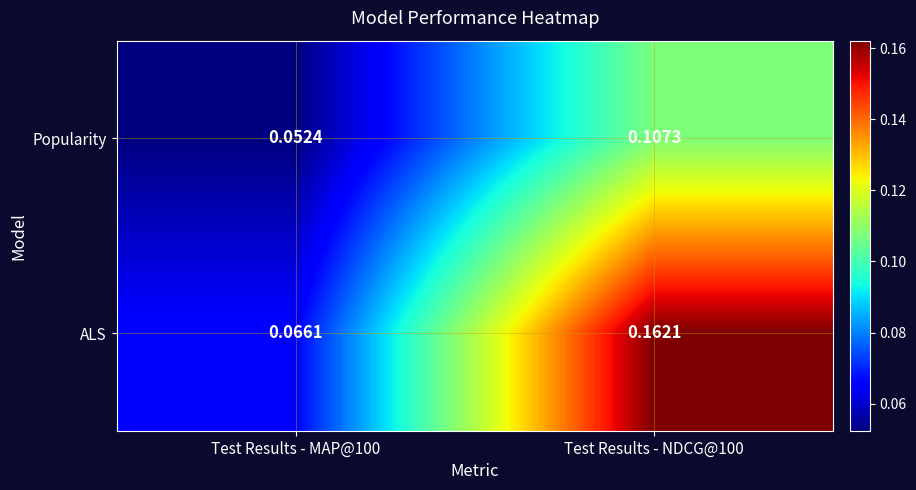

Which series has the largest total across all categories?

ALS